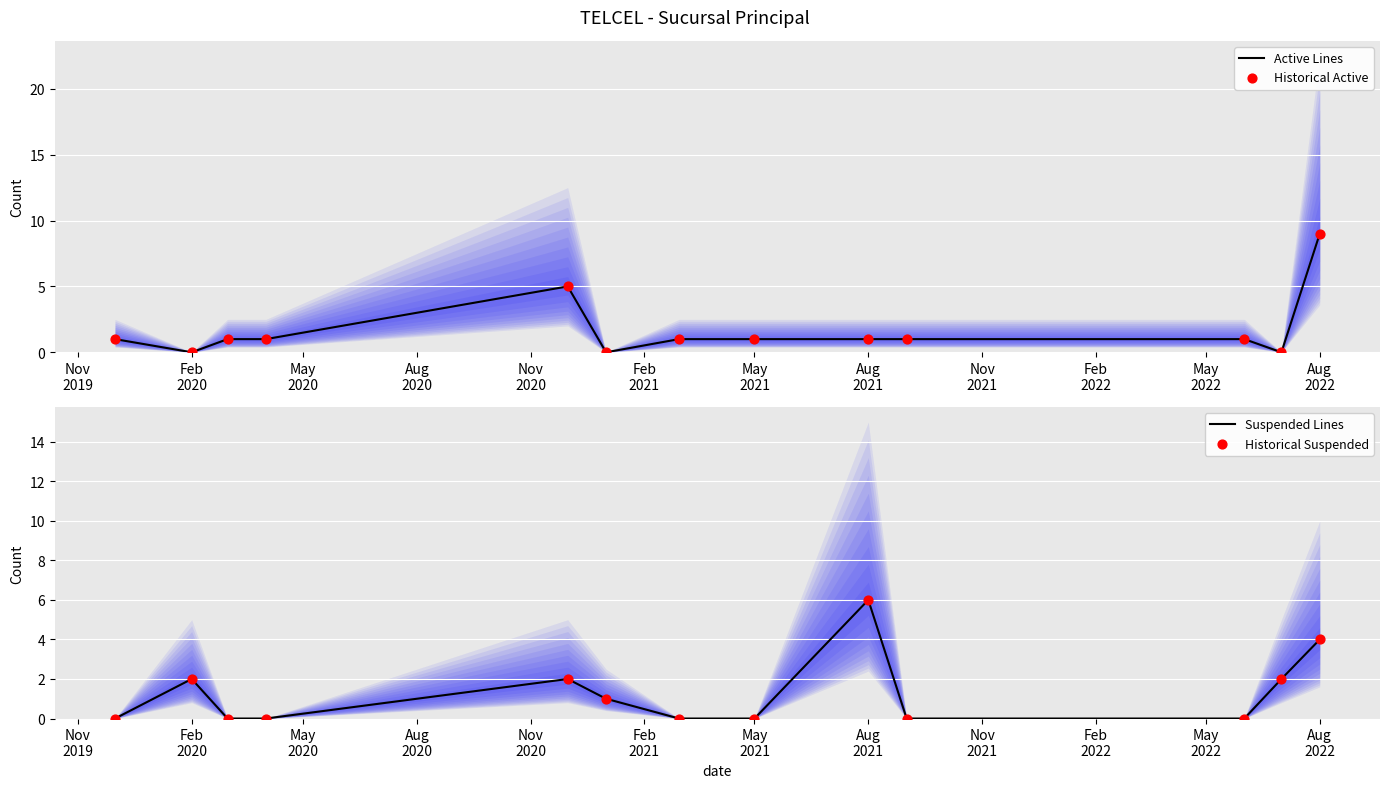

What are all the series names shown in the legend?

Active Lines, Historical Active, Suspended Lines, Historical Suspended